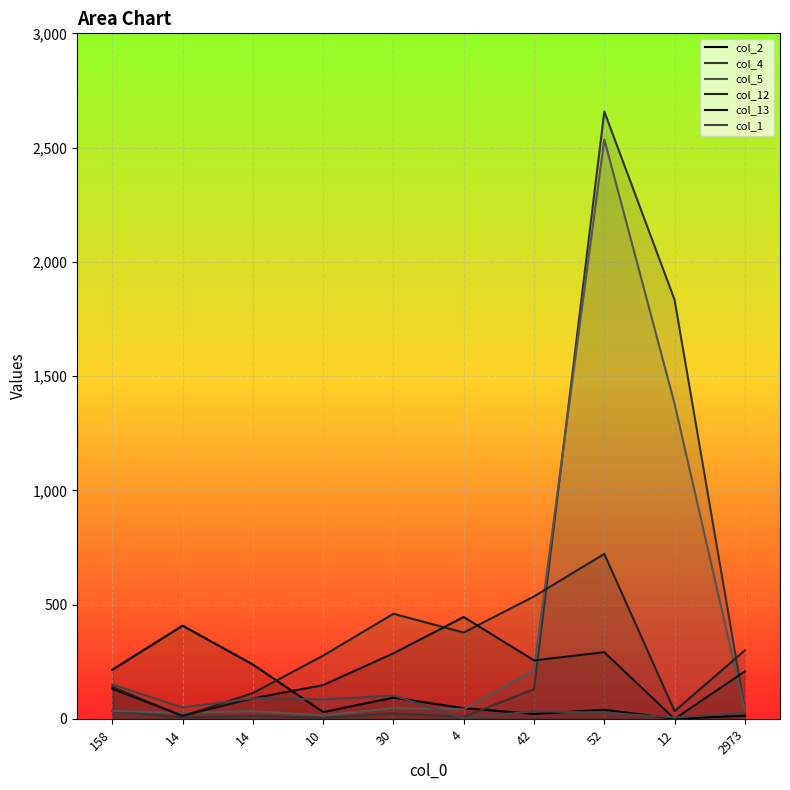

What is the difference between the maximum and second lowest values in the col_13 series?

432